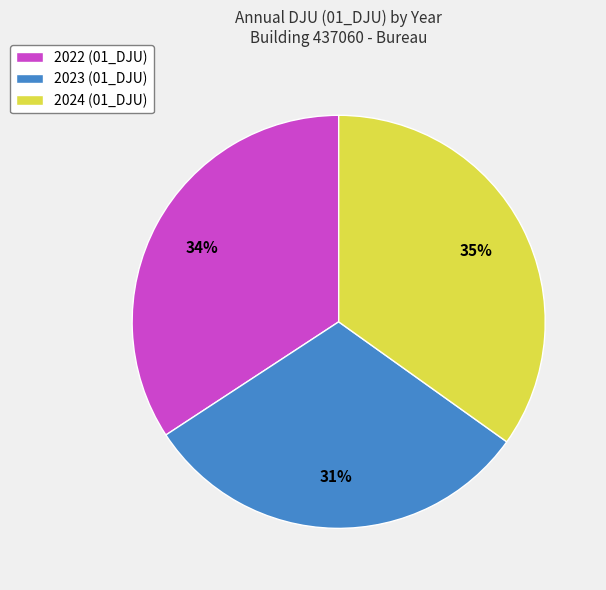

Rank the categories by value from lowest to highest.

2023, 2022, 2024